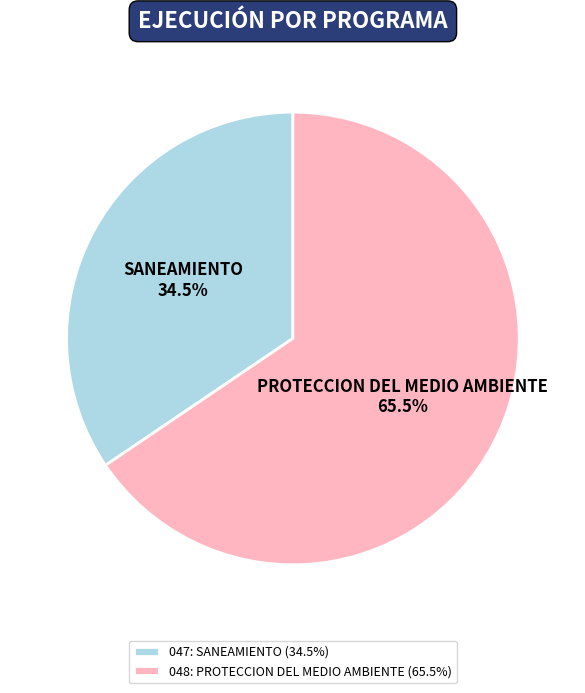

How many segments does this pie chart have?

2